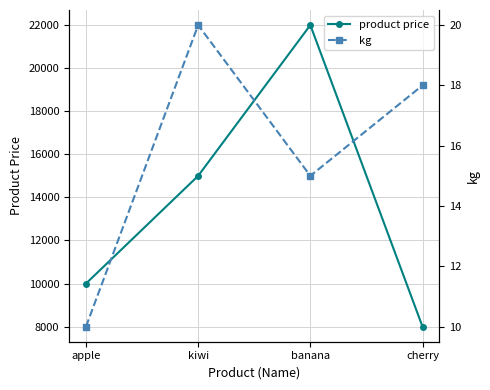

In kg, how many points are lower than both neighbors (excluding endpoints)?

1